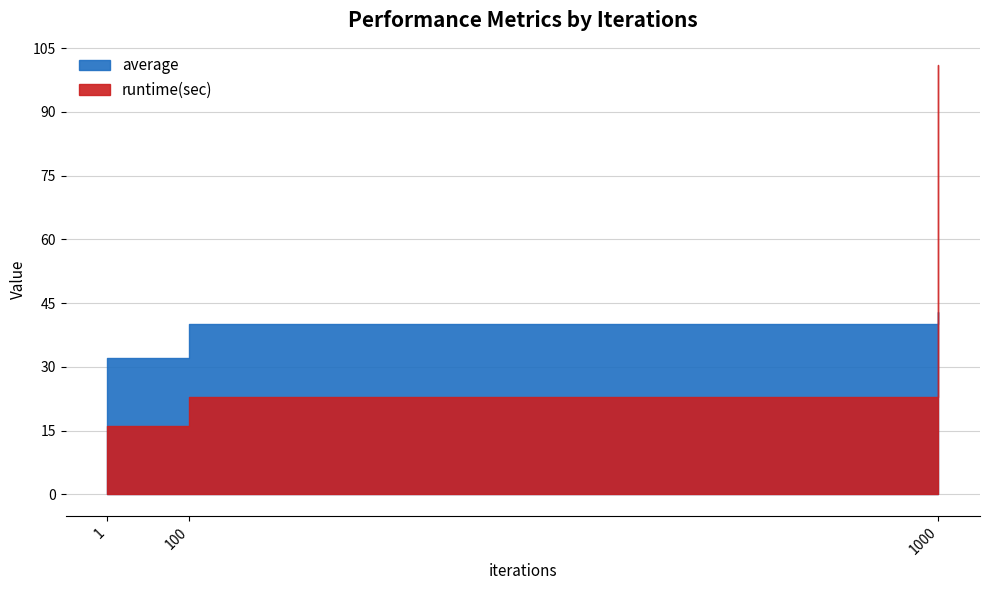

What is the approximate value of average at 1, to the nearest 10?

30